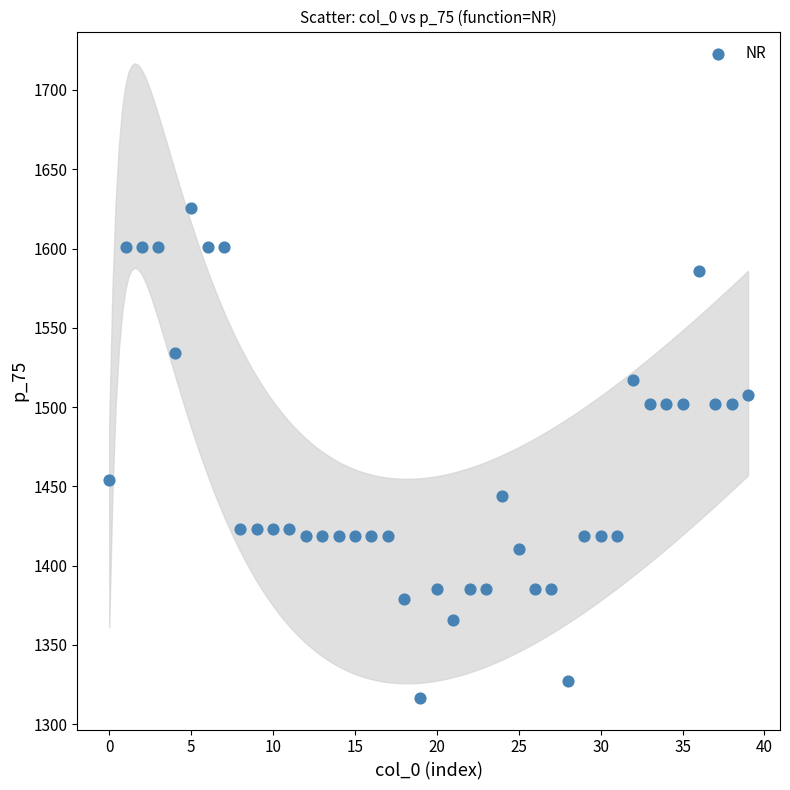

What is the range of Y values (max minus min)?

309.1